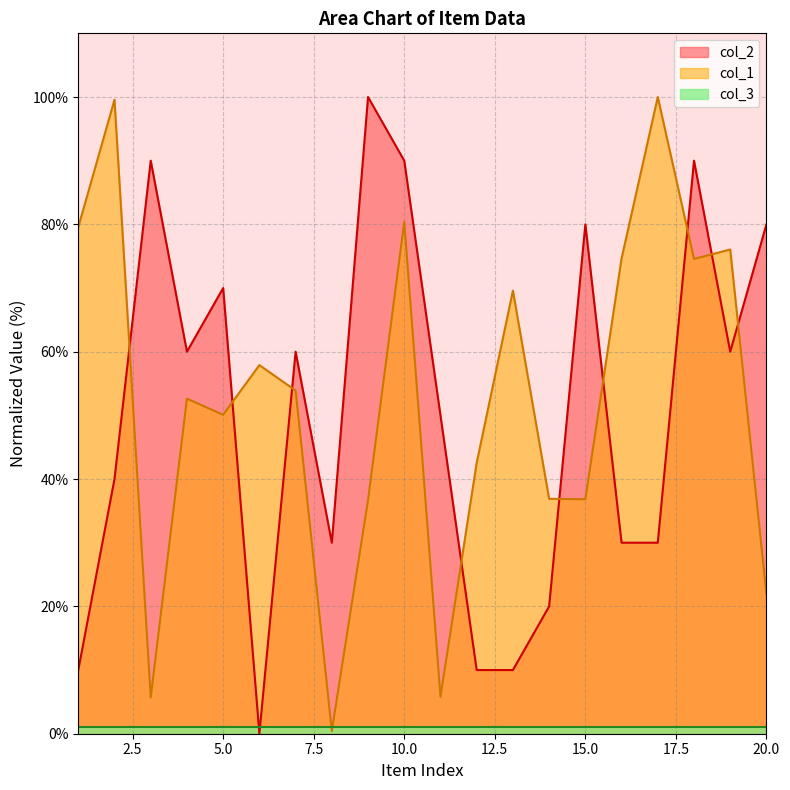

At which label does col_2 reach its minimum?

6